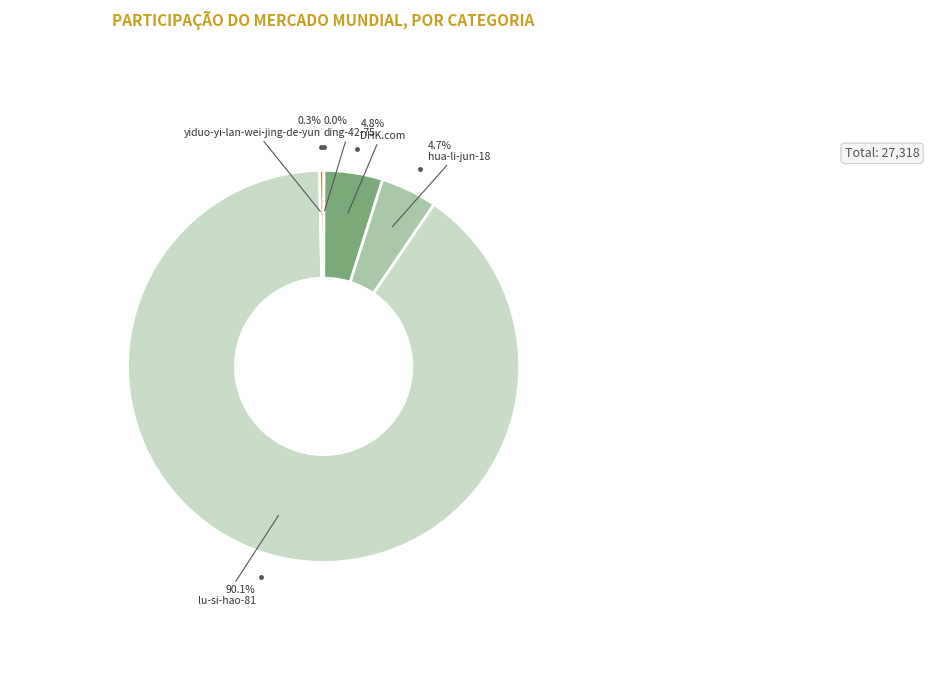

Does lu-si-hao-81 represent more than half of the total?

Yes